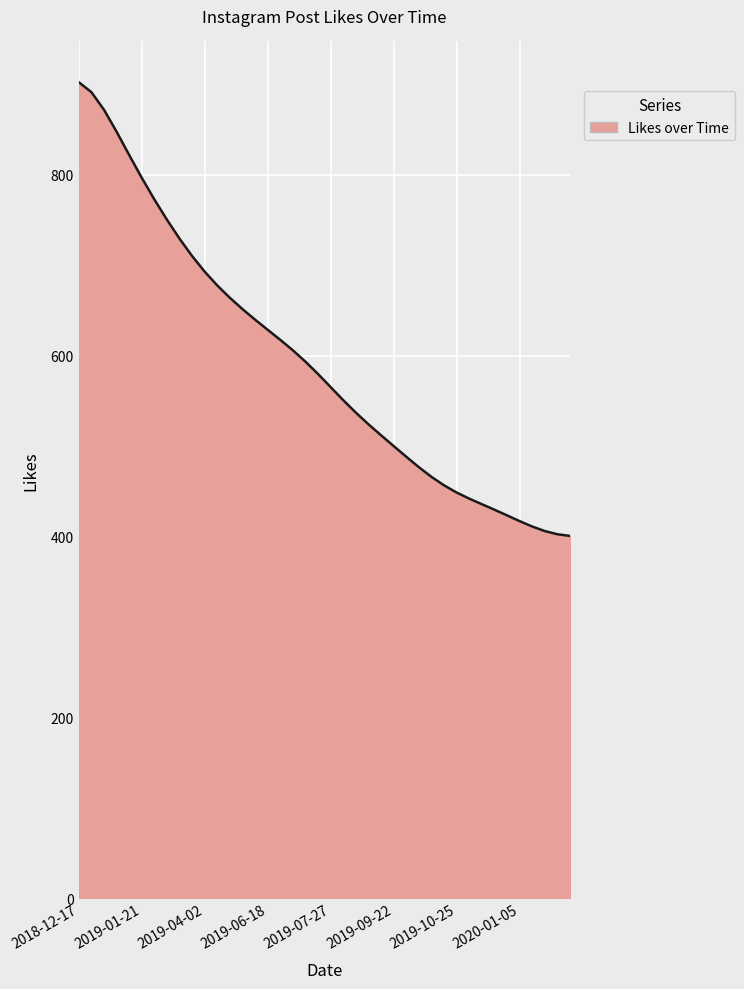

What is the minimum value shown in the chart?

400.7